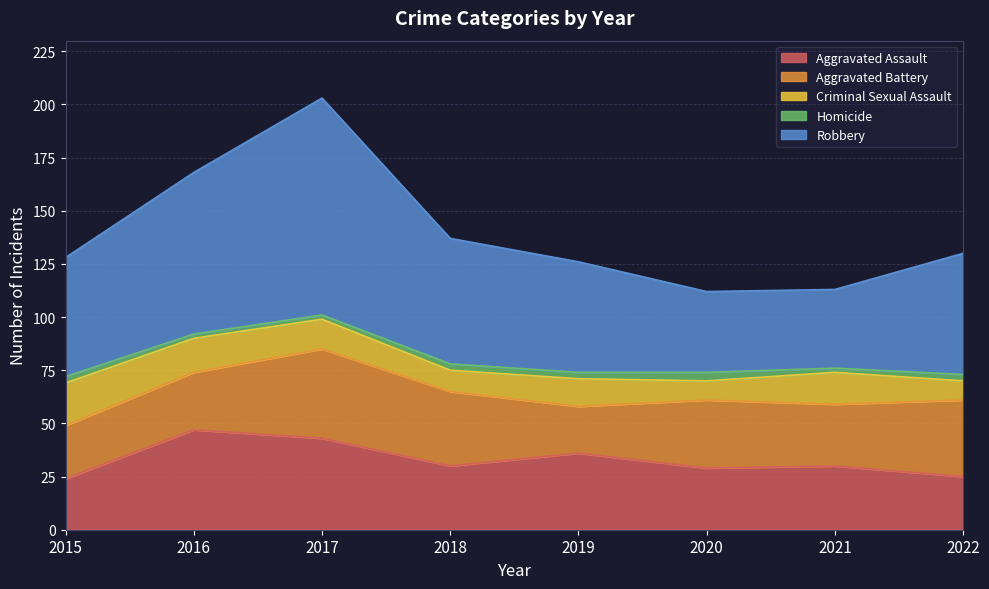

Reading left to right, what are all the values shown in this chart?

Aggravated Assault: 2015=24	2016=47	2017=43	2018=30	2019=36	2020=29	2021=30	2022=25
Aggravated Battery: 2015=25	2016=27	2017=42	2018=35	2019=22	2020=32	2021=29	2022=36
Criminal Sexual Assault: 2015=20	2016=16	2017=14	2018=10	2019=13	2020=9	2021=15	2022=9
Homicide: 2015=3	2016=2	2017=2	2018=3	2019=3	2020=4	2021=2	2022=3
Robbery: 2015=56	2016=76	2017=102	2018=59	2019=52	2020=38	2021=37	2022=57